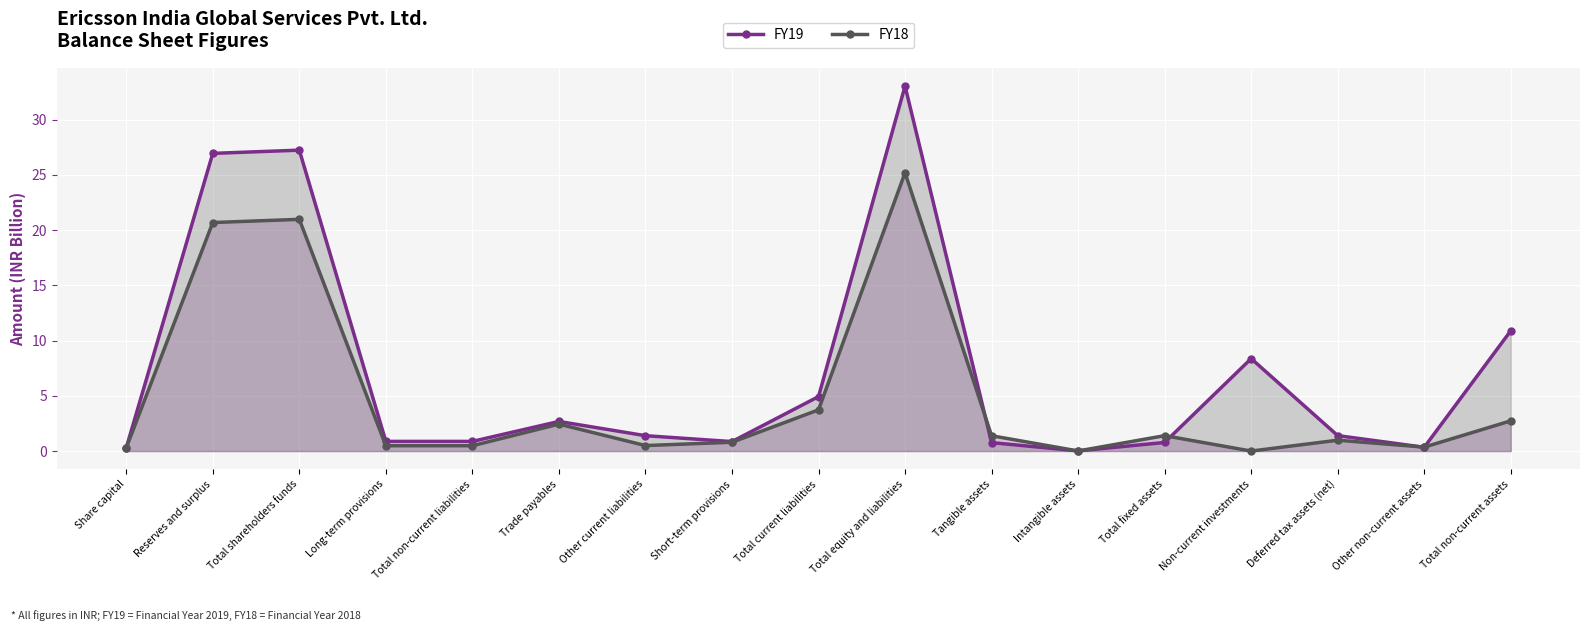

Which category has the highest value in the FY19 series?

Total equity and liabilities